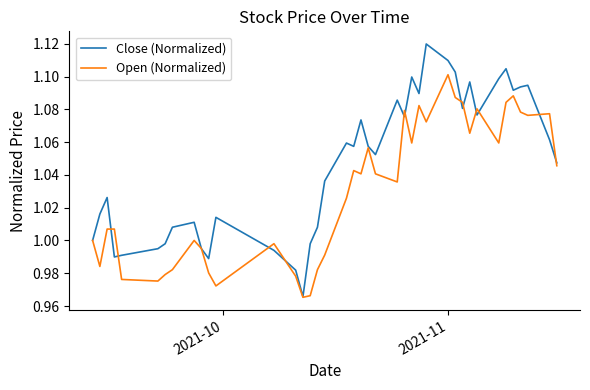

Which series has the widest spread of values?

Close (Normalized)